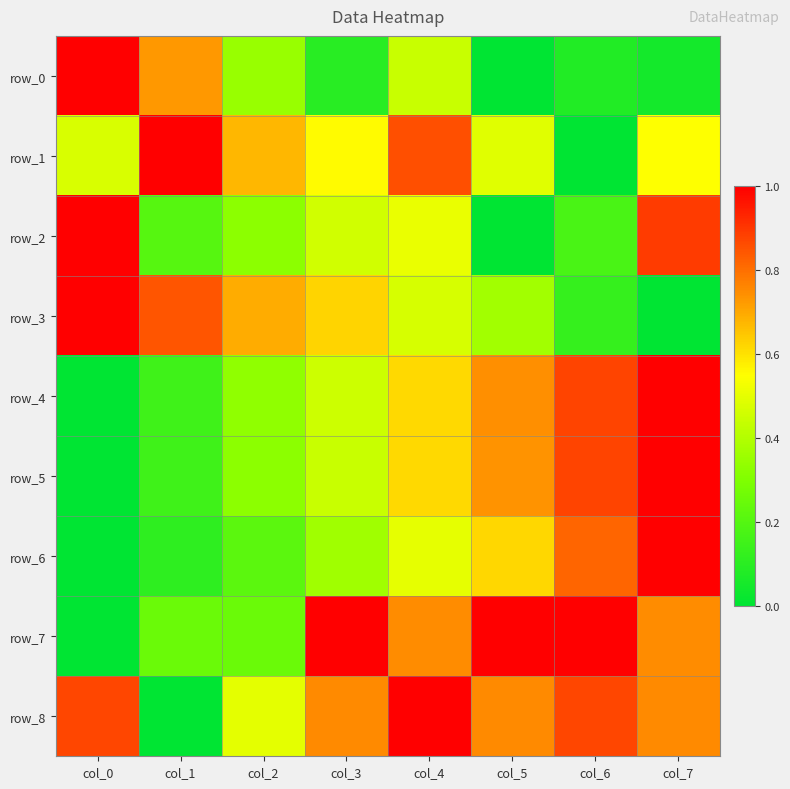

How many values in row_0 are above zero?

7